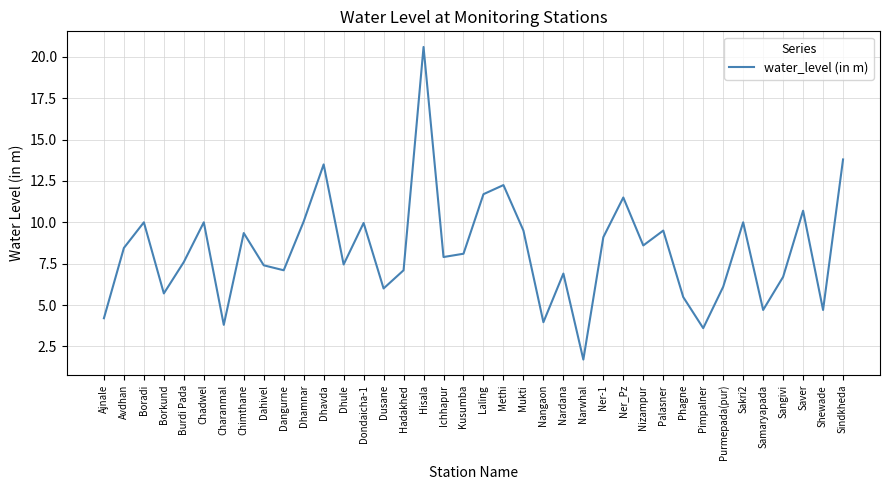

What position from the right is Ner-1?

13